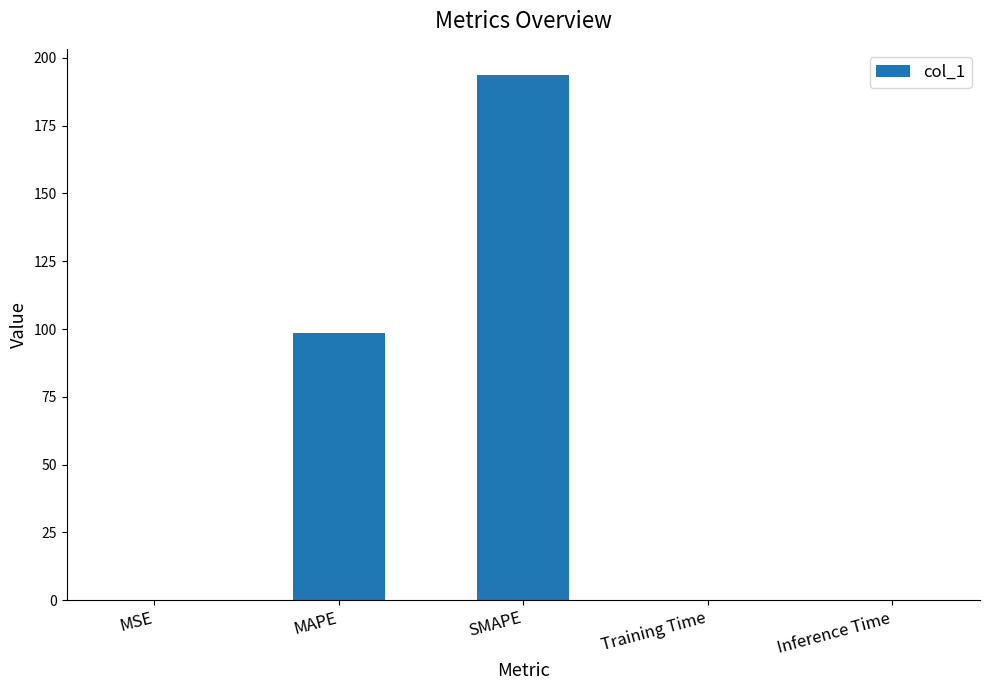

How many categories are shown in the chart?

5